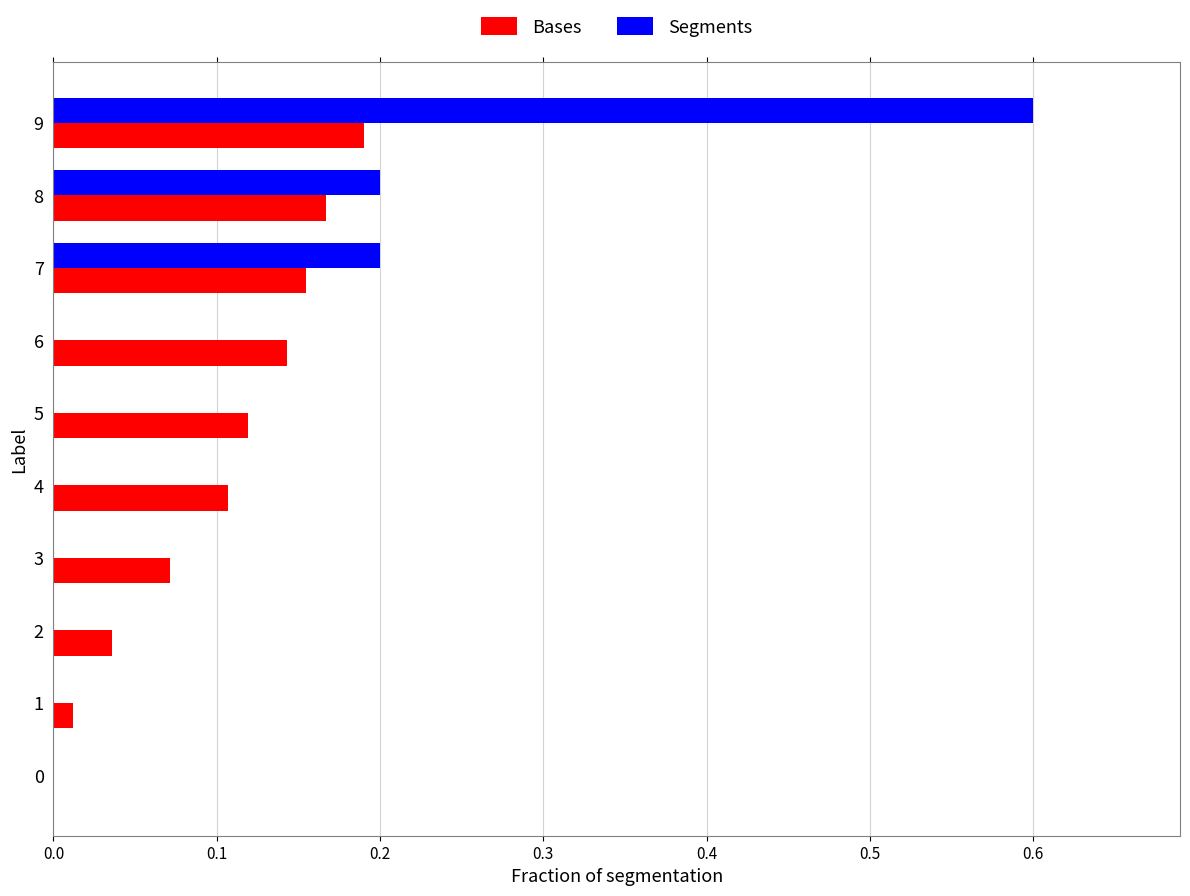

What is the sum of all Bases values?

1.0